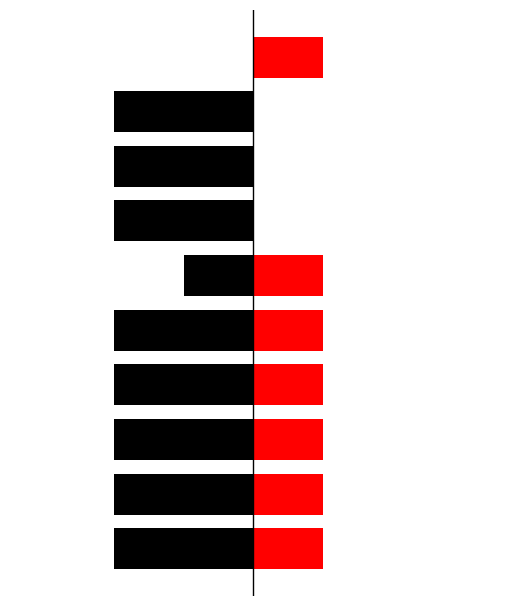

What is the sum of all Red (bool flag) values?

7